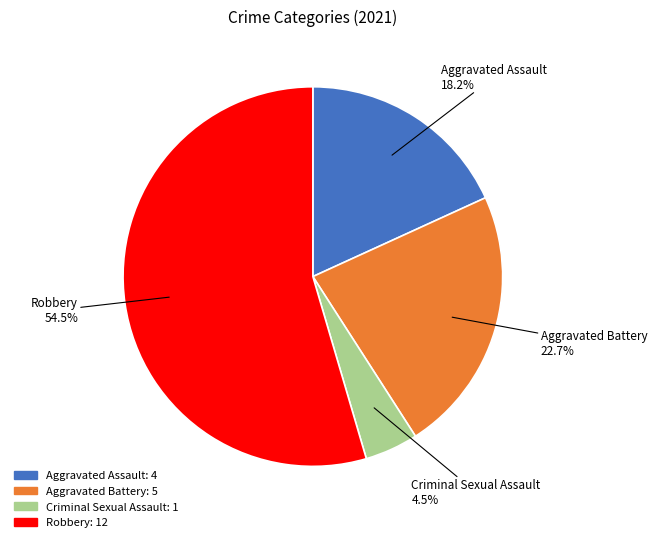

Rank the categories by value from highest to lowest.

Robbery, Aggravated Battery, Aggravated Assault, Criminal Sexual Assault